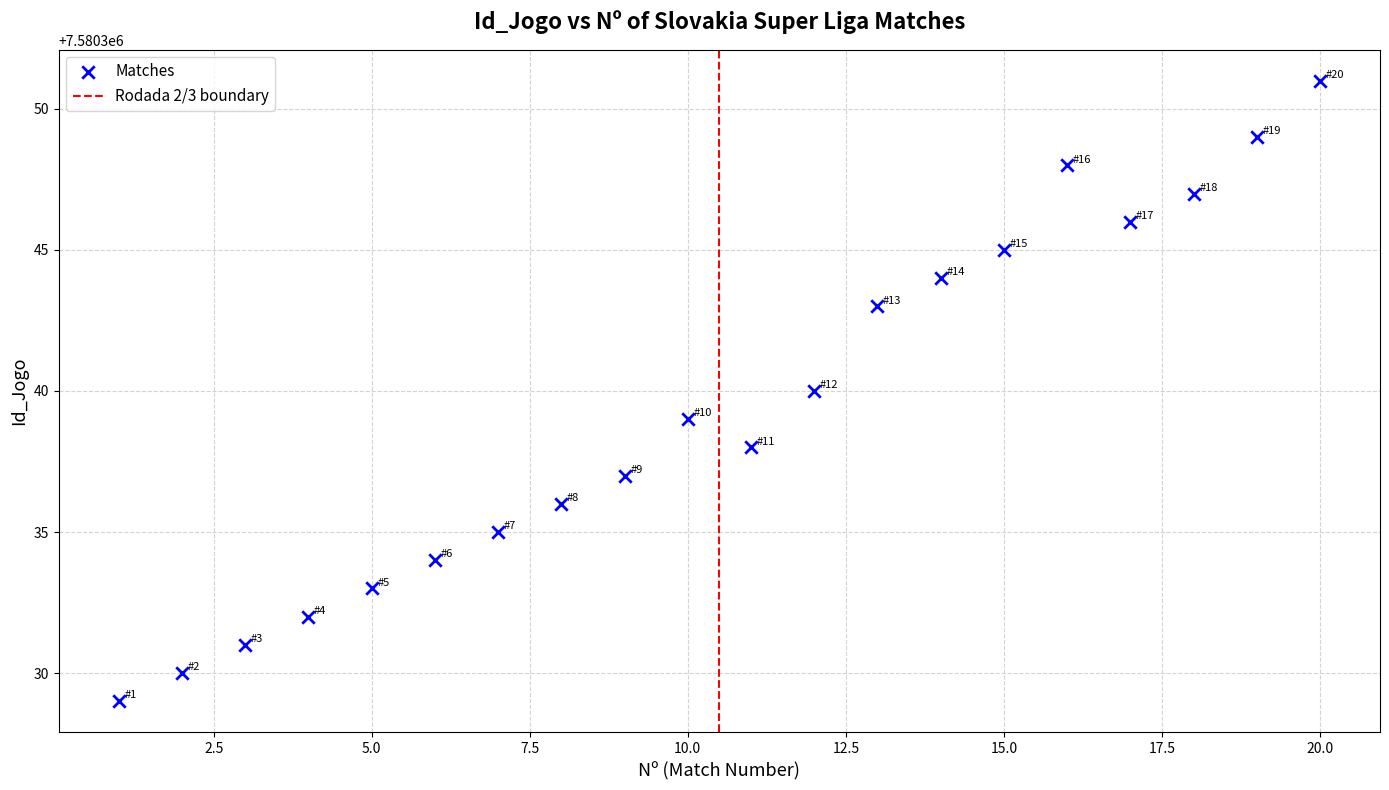

What is the range of X values (max minus min)?

19